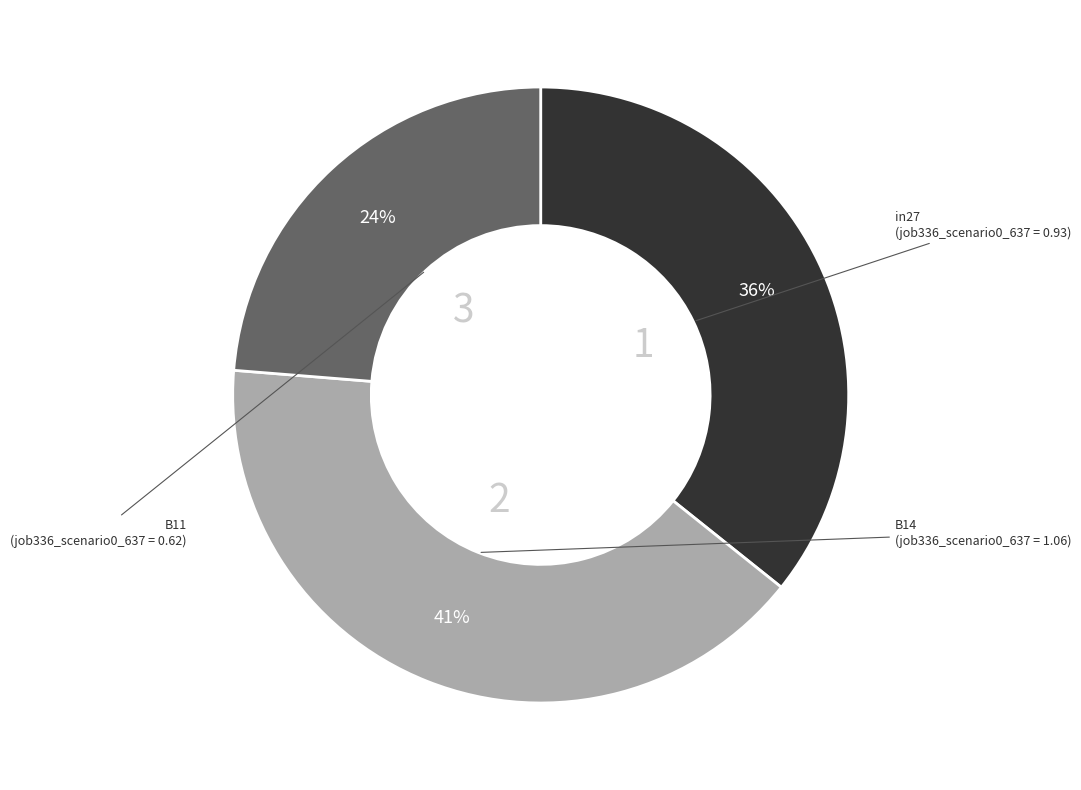

Is there a majority slice in this chart?

No